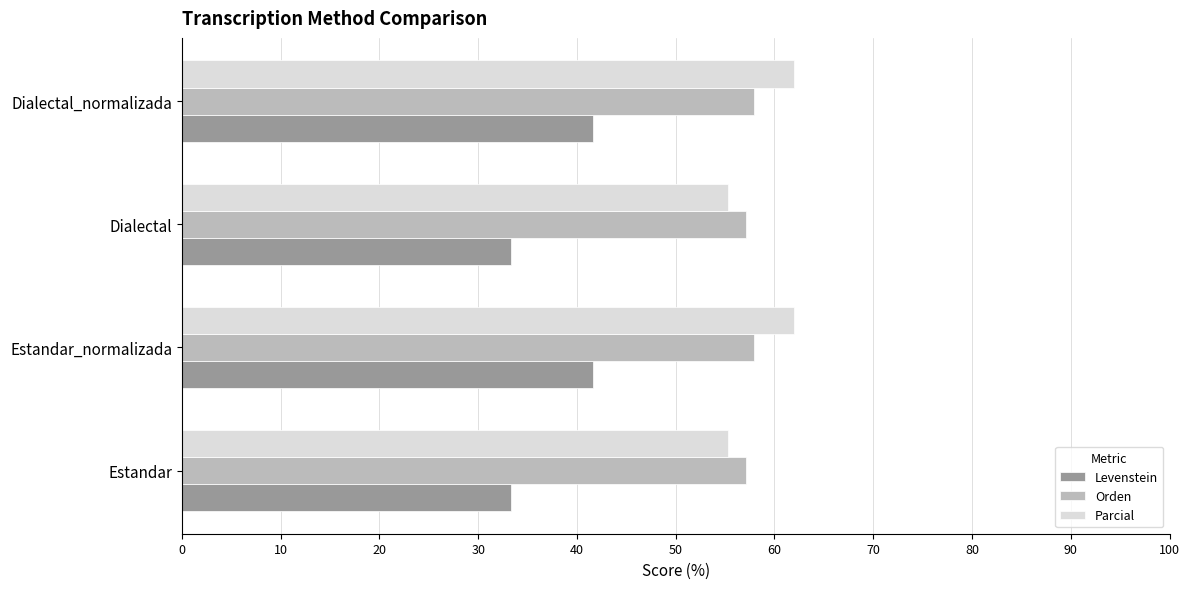

Which series has the largest range (max minus min)?

Levenstein